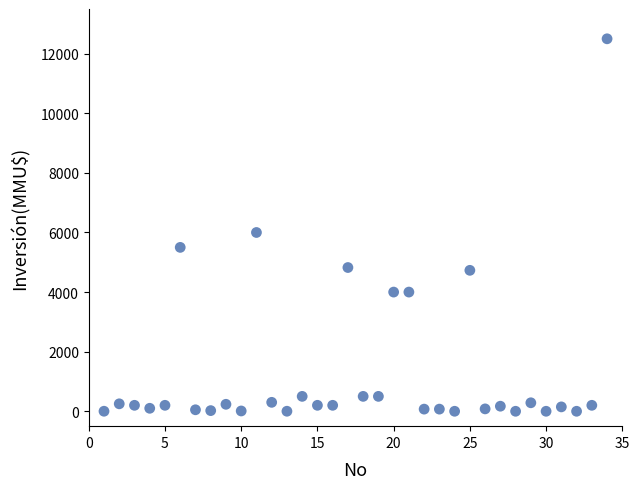

What Y value in the scatter plot is closest to 6250?

6000